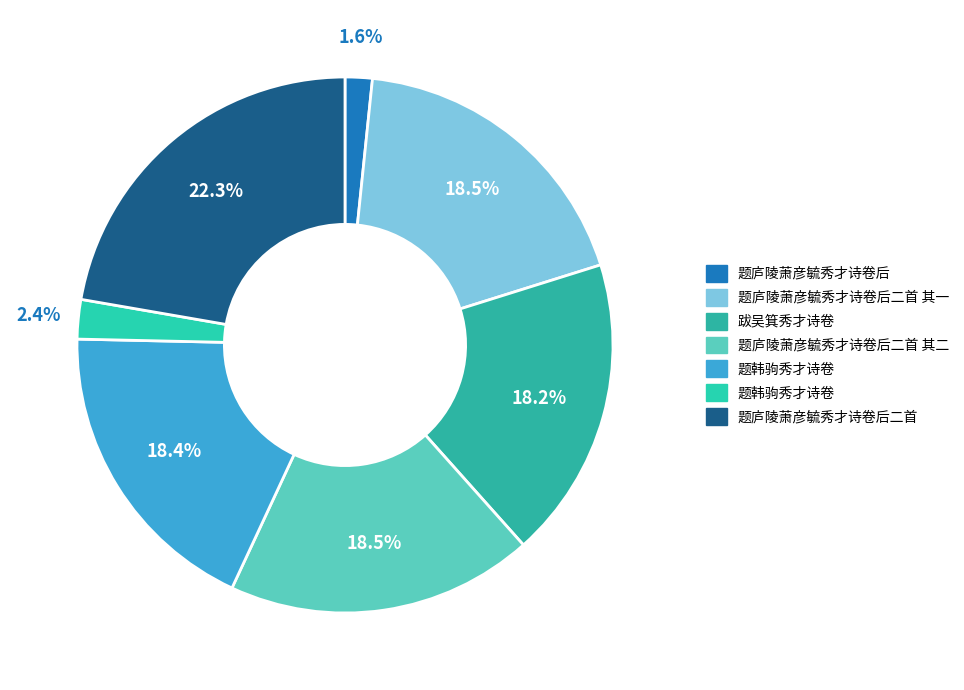

How many slices are in this pie chart?

7